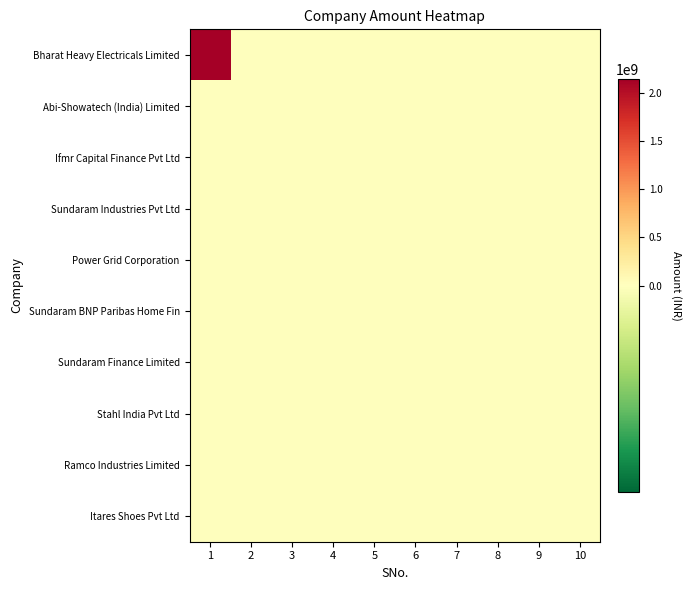

Reading left to right, extract all data points from this chart.

Bharat Heavy Electricals Limited: 1=2144100000	2=0	3=0	4=0	5=0	6=0	7=0	8=0	9=0	10=0
Abi-Showatech (India) Limited: 1=0	2=11046000	3=0	4=0	5=0	6=0	7=0	8=0	9=0	10=0
Ifmr Capital Finance Pvt Ltd: 1=0	2=0	3=1957130	4=0	5=0	6=0	7=0	8=0	9=0	10=0
Sundaram Industries Pvt Ltd: 1=0	2=0	3=0	4=388000	5=0	6=0	7=0	8=0	9=0	10=0
Power Grid Corporation: 1=0	2=0	3=0	4=0	5=325000	6=0	7=0	8=0	9=0	10=0
Sundaram BNP Paribas Home Fin: 1=0	2=0	3=0	4=0	5=0	6=200000	7=0	8=0	9=0	10=0
Sundaram Finance Limited: 1=0	2=0	3=0	4=0	5=0	6=0	7=100000	8=0	9=0	10=0
Stahl India Pvt Ltd: 1=0	2=0	3=0	4=0	5=0	6=0	7=0	8=67085	9=0	10=0
Ramco Industries Limited: 1=0	2=0	3=0	4=0	5=0	6=0	7=0	8=0	9=49000	10=0
Itares Shoes Pvt Ltd: 1=0	2=0	3=0	4=0	5=0	6=0	7=0	8=0	9=0	10=0